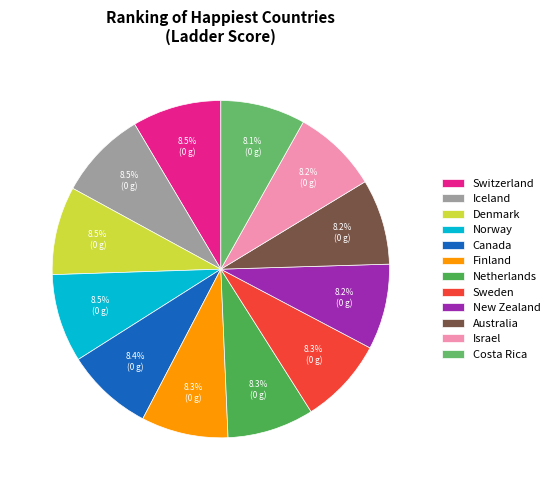

Which category has the smallest portion of the pie?

Costa Rica